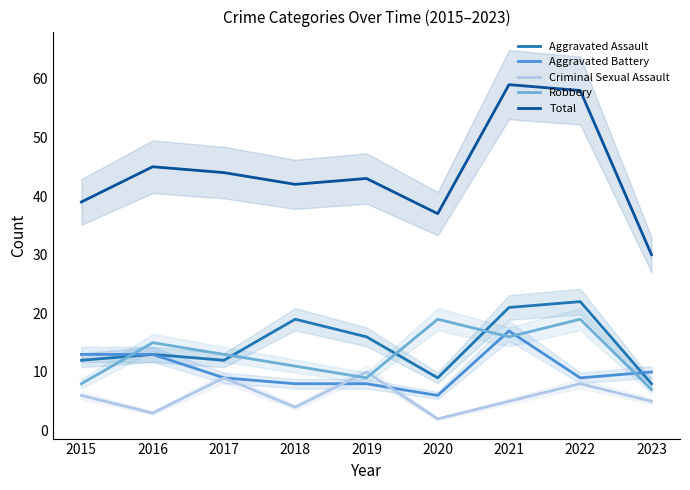

Does the chart have visible grid lines?

No